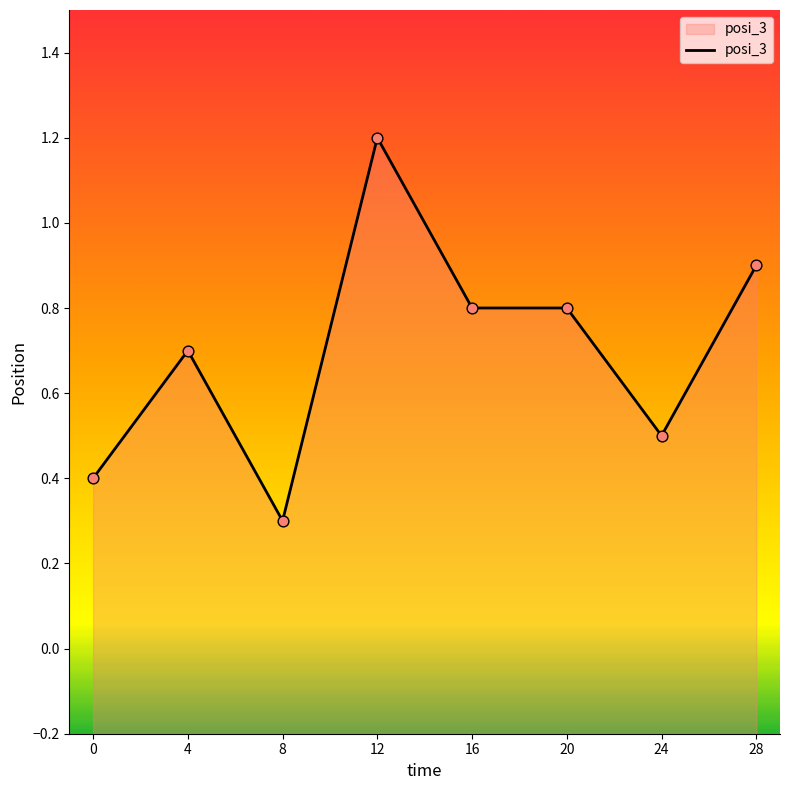

What is the change in value from 0 to 12?

+0.8